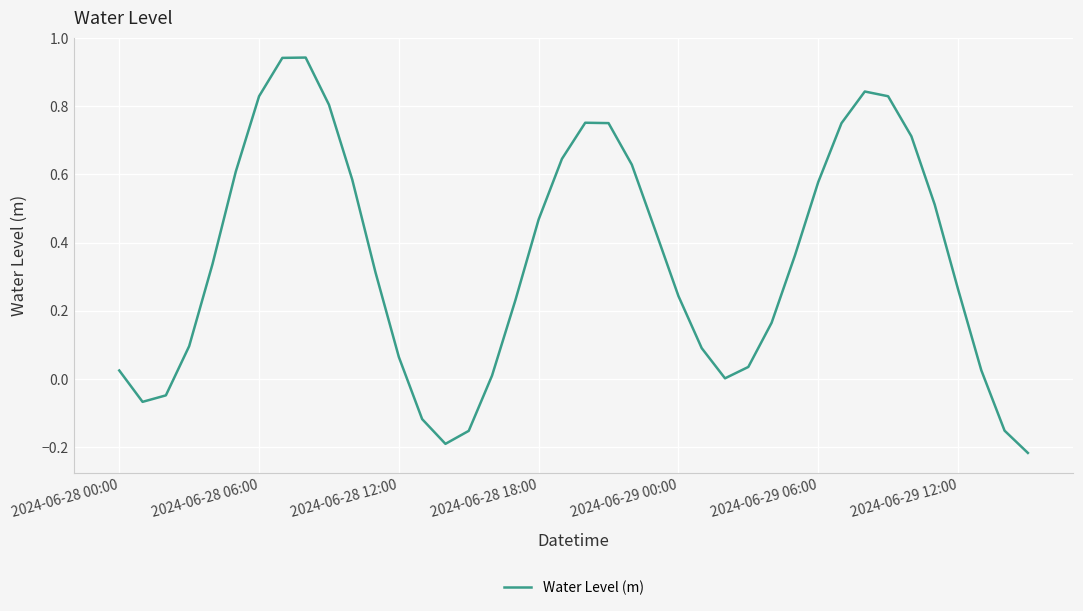

How many lines are shown in the chart?

1